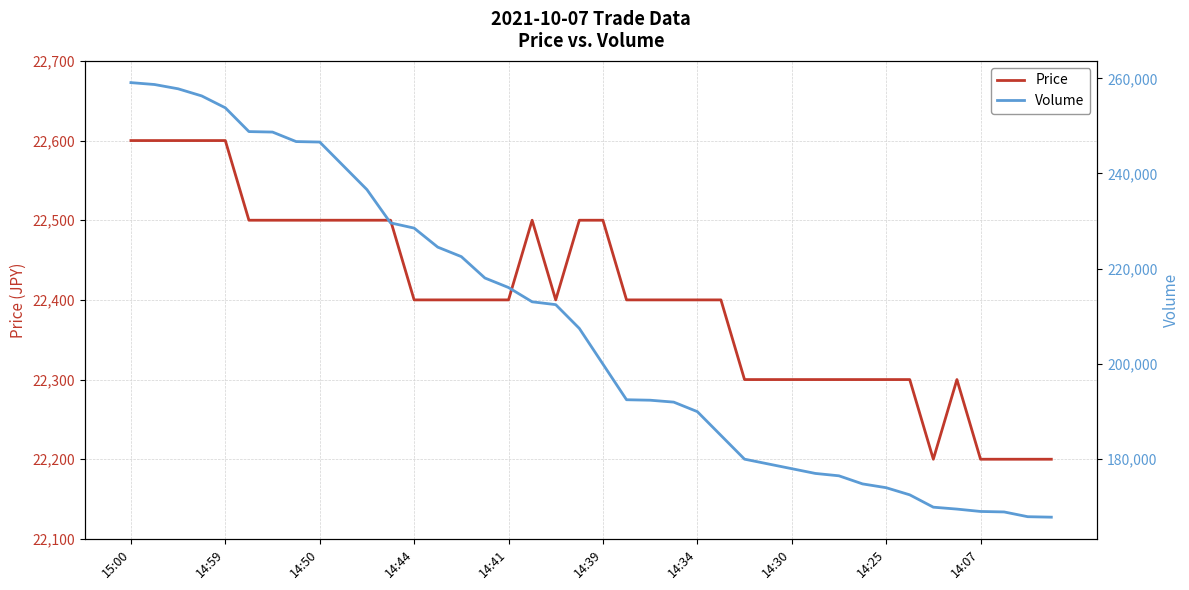

How many data points does each series have?

40